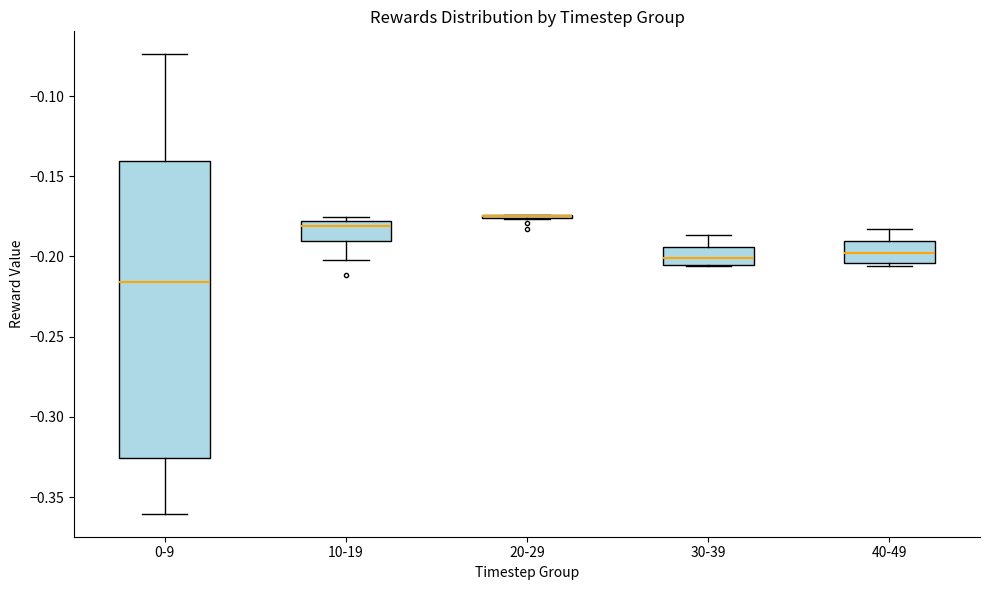

Reading left to right, read every box against the y-axis: the position of its median line, the range the box covers, and the ends of its whiskers. The values are not printed on the chart, so give them approximately, as read against the axis.

0-9: median -0.215, box -0.325 to -0.140, whiskers -0.360 to -0.075
10-19: median -0.180 (just below the box's upper edge), box -0.190 to -0.180, whiskers -0.200 to -0.175
20-29: box collapsed to a line at -0.175, whiskers -0.175 to -0.175
30-39: median -0.200, box -0.205 to -0.195, whiskers -0.205 to -0.185
40-49: median -0.200, box -0.205 to -0.190, whiskers -0.205 (just below the box's lower edge) to -0.185